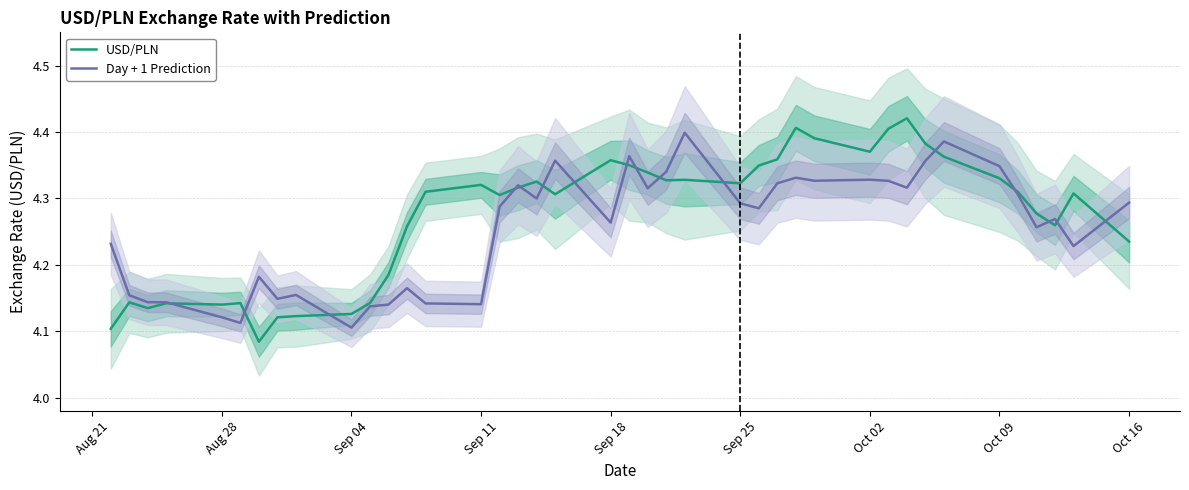

The value of USD/PLN at Oct 09 is 2.5. True or false?

False